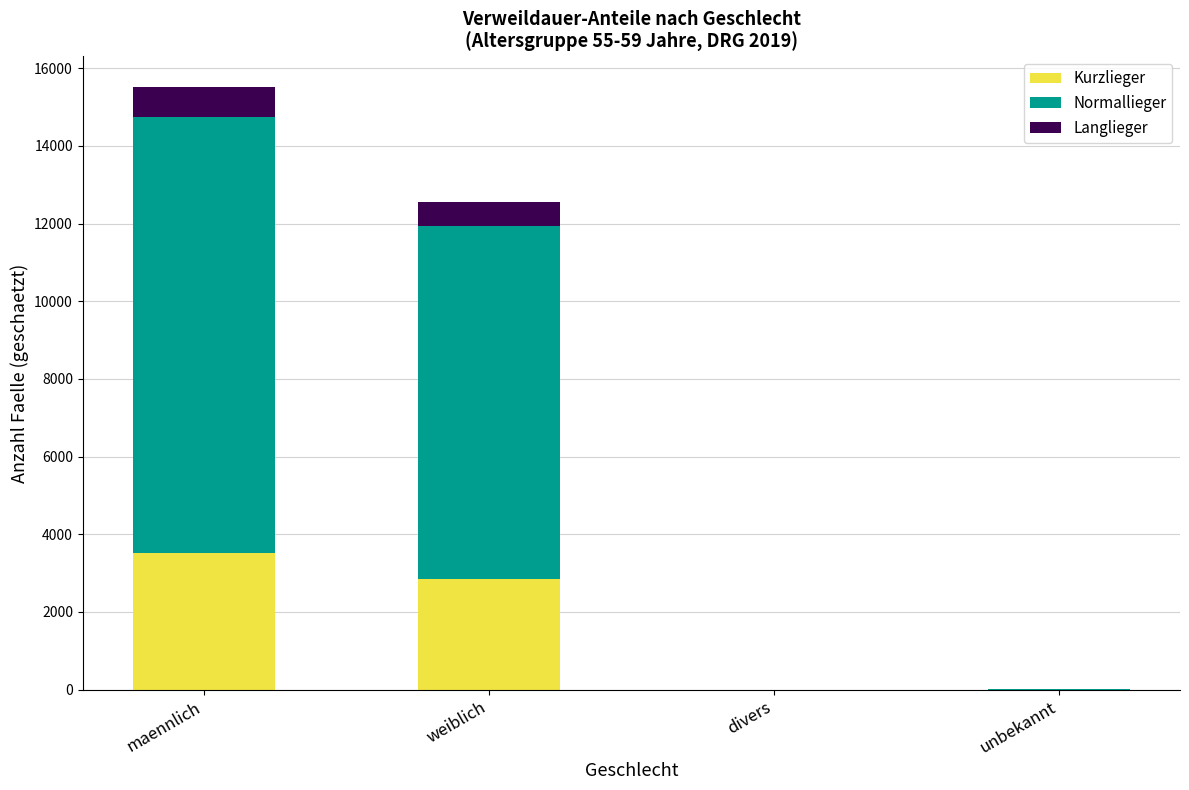

At which category is the sum across all series the highest?

maennlich